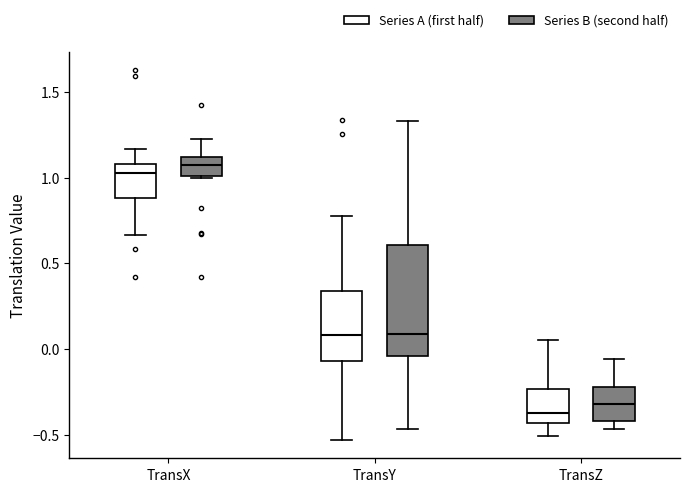

Reading left to right, transcribe this box plot: for each box, give where its median line is, the range the box spans, and where its two whiskers end, as read against the y-axis. The values are not printed on the chart, so give them approximately, as read against the axis.

TransX (Series A (first half)): median 1.05, box 0.90 to 1.10, whiskers 0.65 to 1.15
TransX (Series B (second half)): median 1.05, box 1.00 to 1.10, whiskers 1.00 to 1.20
TransY (Series A (first half)): median 0.10, box -0.05 to 0.35, whiskers -0.55 to 0.75
TransY (Series B (second half)): median 0.10, box -0.05 to 0.60, whiskers -0.45 to 1.35
TransZ (Series A (first half)): median -0.35, box -0.45 to -0.25, whiskers -0.50 to 0.05
TransZ (Series B (second half)): median -0.30, box -0.40 to -0.20, whiskers -0.45 to -0.05